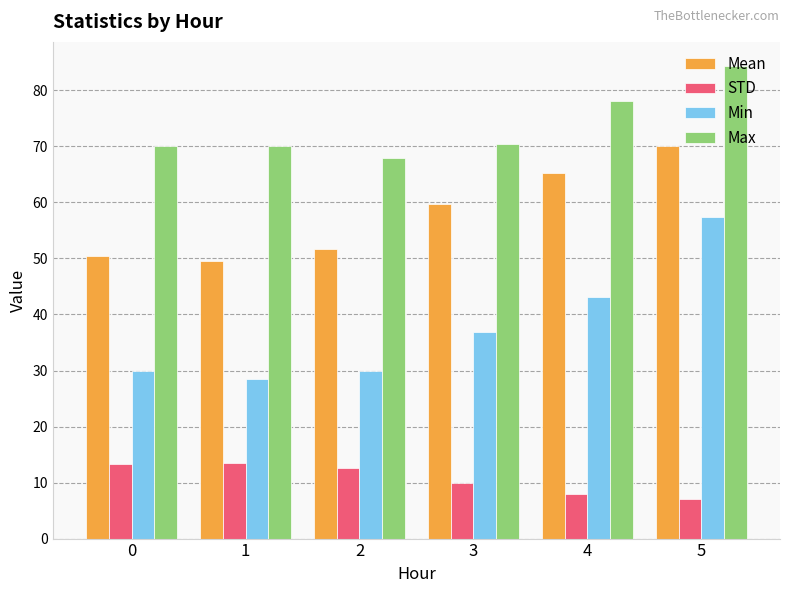

How many groups of bars are there?

6